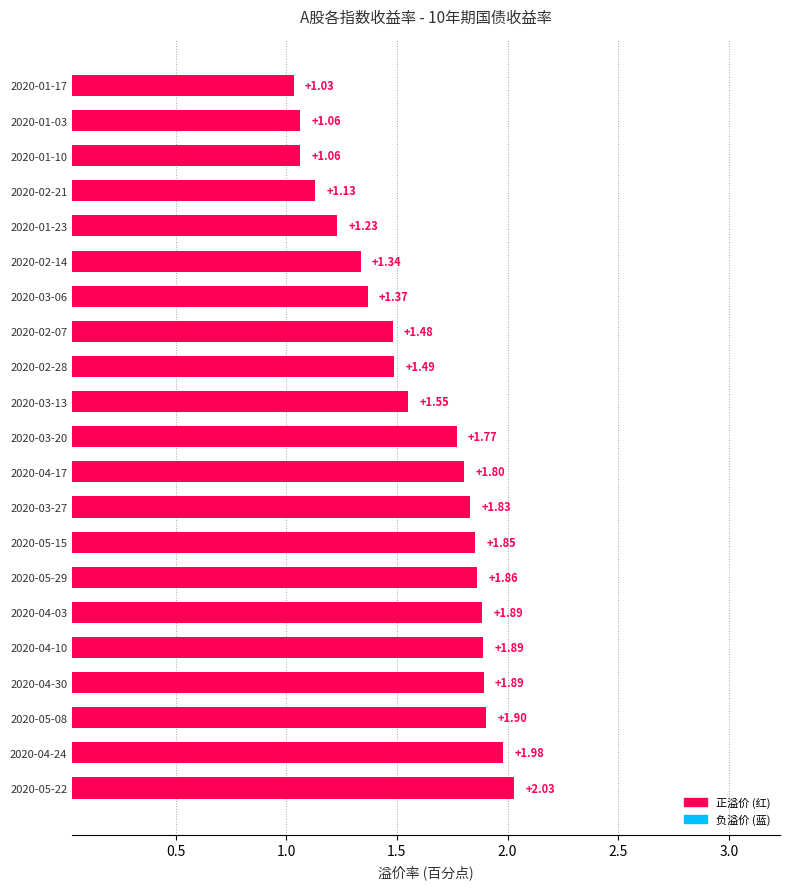

What is the difference between the second highest and second lowest values?

0.9